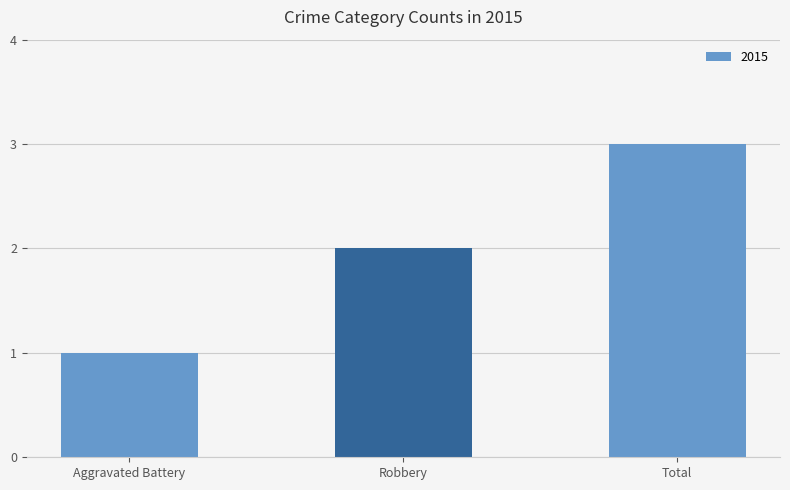

Rank the categories by value from highest to lowest.

Total, Robbery, Aggravated Battery